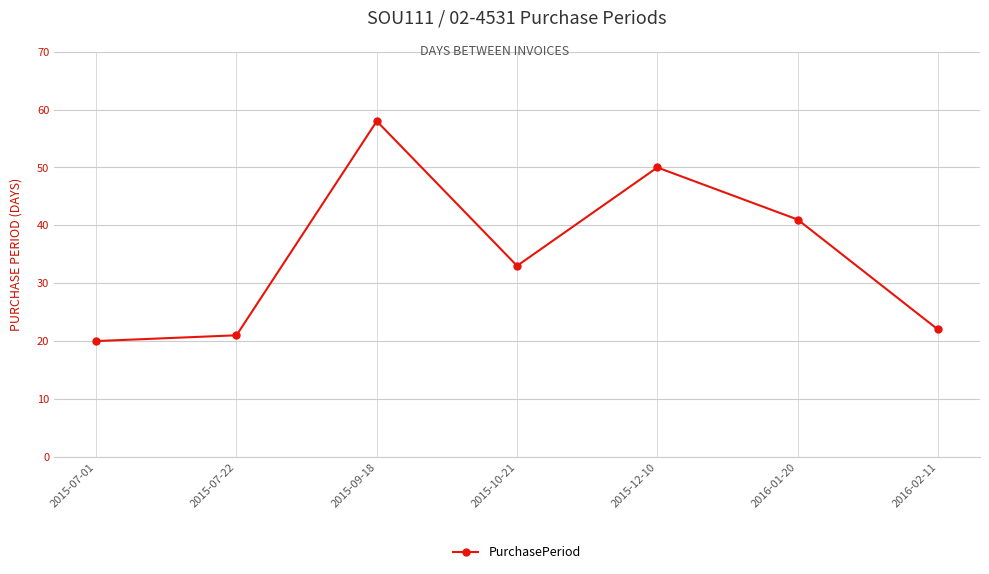

What is the label of the 2nd point from the right?

2016-01-20